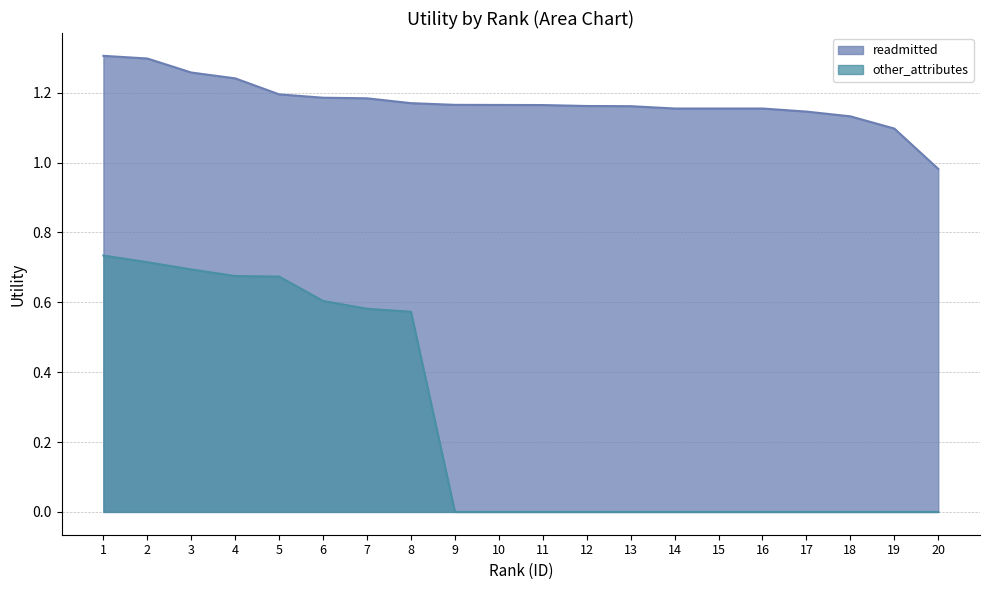

Between 3 and 4, which series saw the biggest shift?

other_attributes